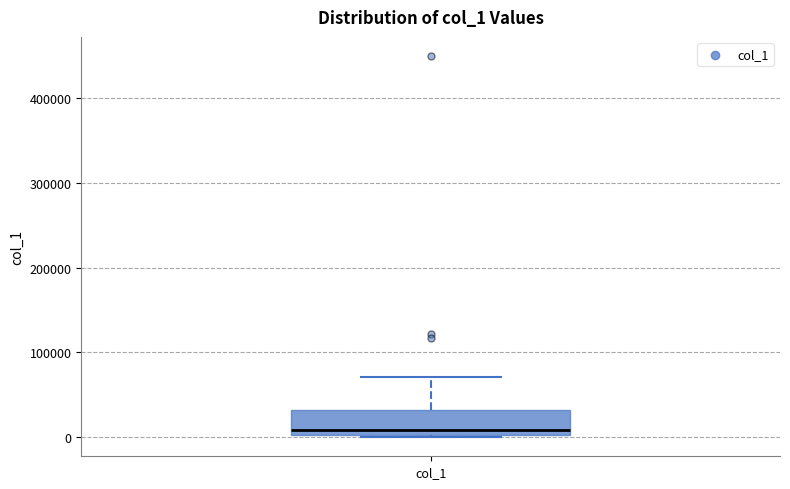

Transcribe this box plot: give where the median line is, the range the box spans, and where the two whiskers end, as read against the y-axis. The values are not printed on the chart, so give them approximately, as read against the axis.

median 10000, box 0 to 30000, whiskers 0 to 70000